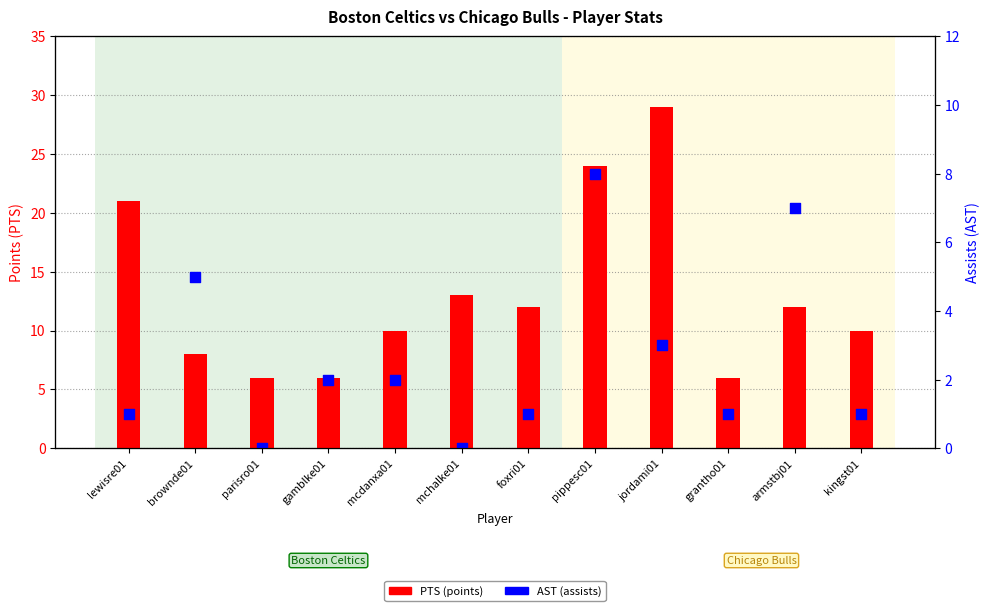

At how many categories does at least one series exceed 0?

12